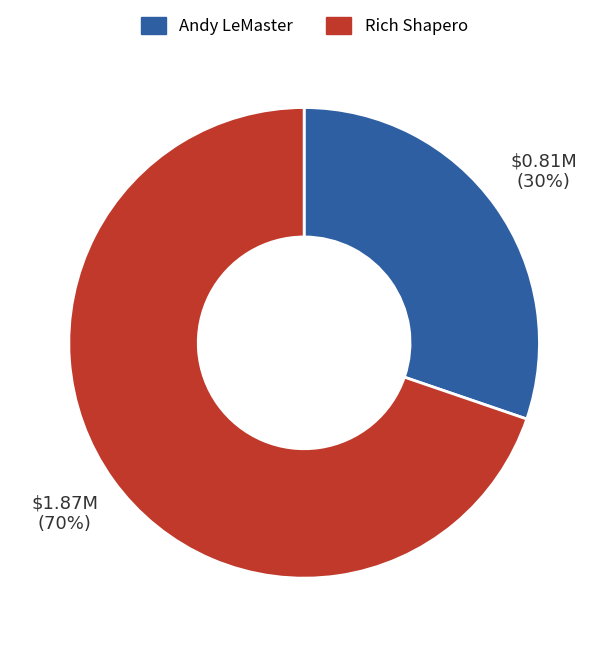

Do Rich Shapero and Andy LeMaster together represent more than half of the pie?

Yes